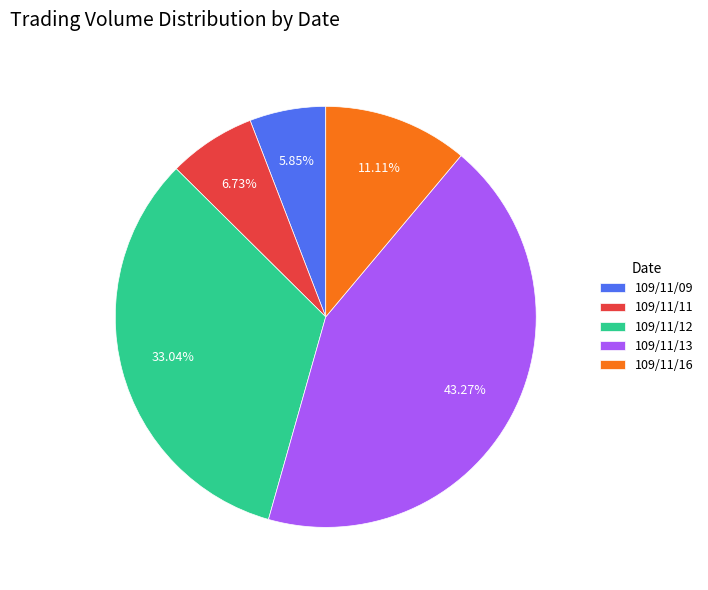

True or false: 109/11/11 accounts for 1% of the total.

False